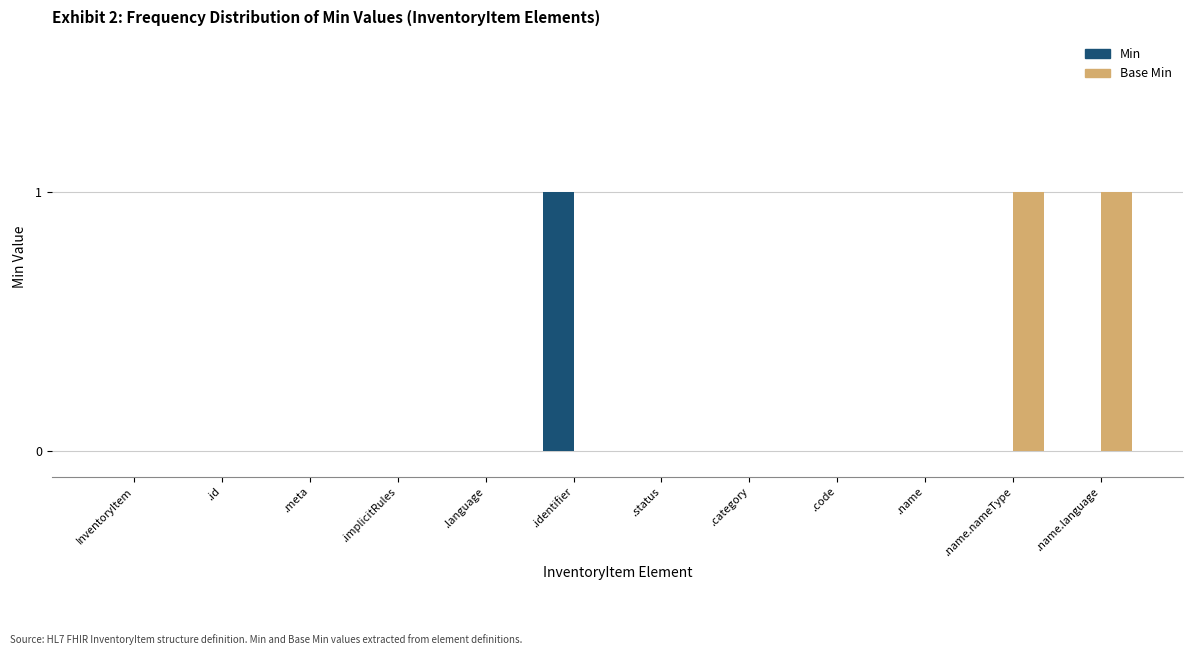

Between .implicitRules and .name.language, which series saw the biggest shift?

Base Min